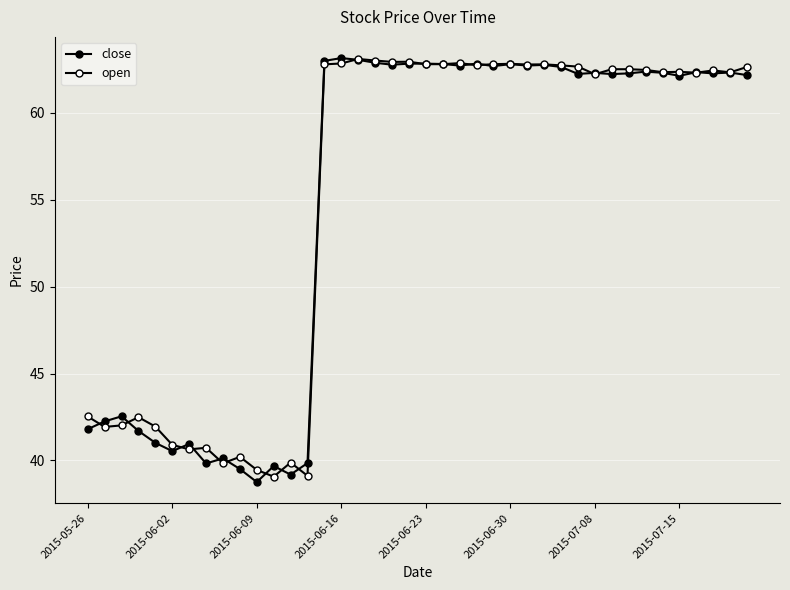

Does the chart have visible grid lines?

Yes